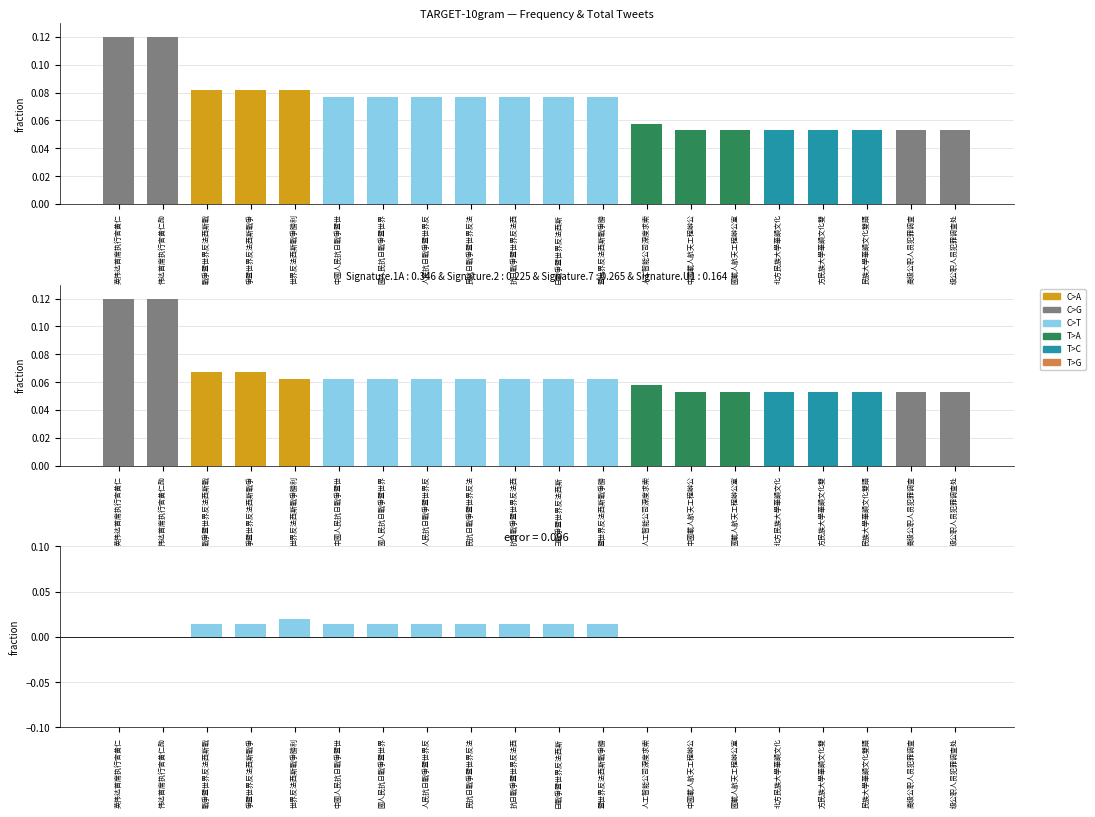

What is the lowest value of the Total Tweets series?

0.1